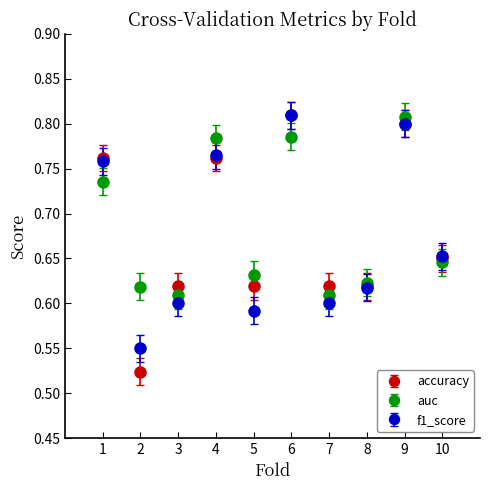

Which series has the largest range (max minus min)?

accuracy